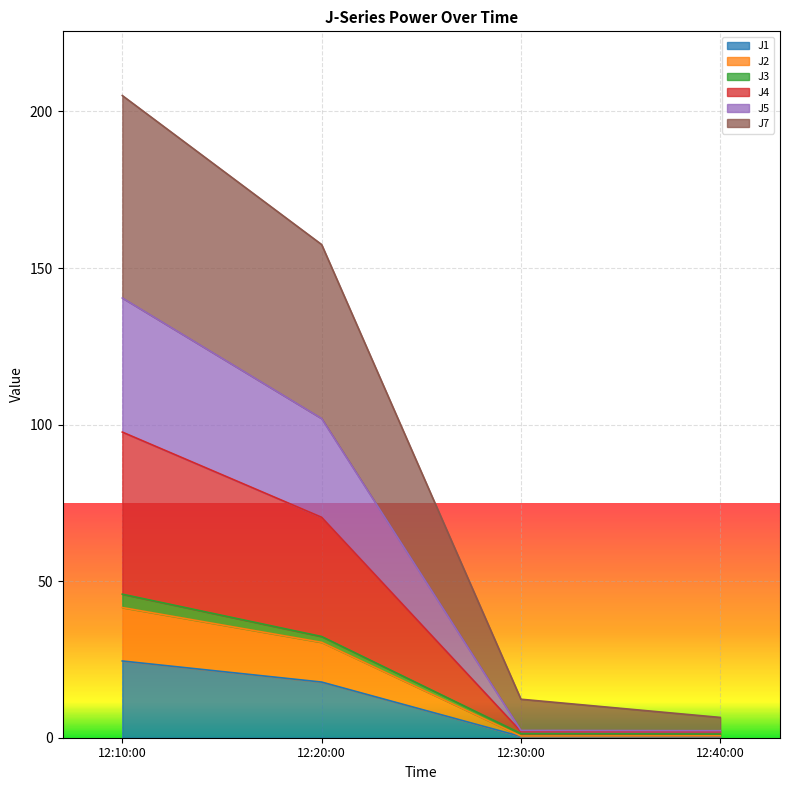

Read the J1 value at 12:20:00.

17.8